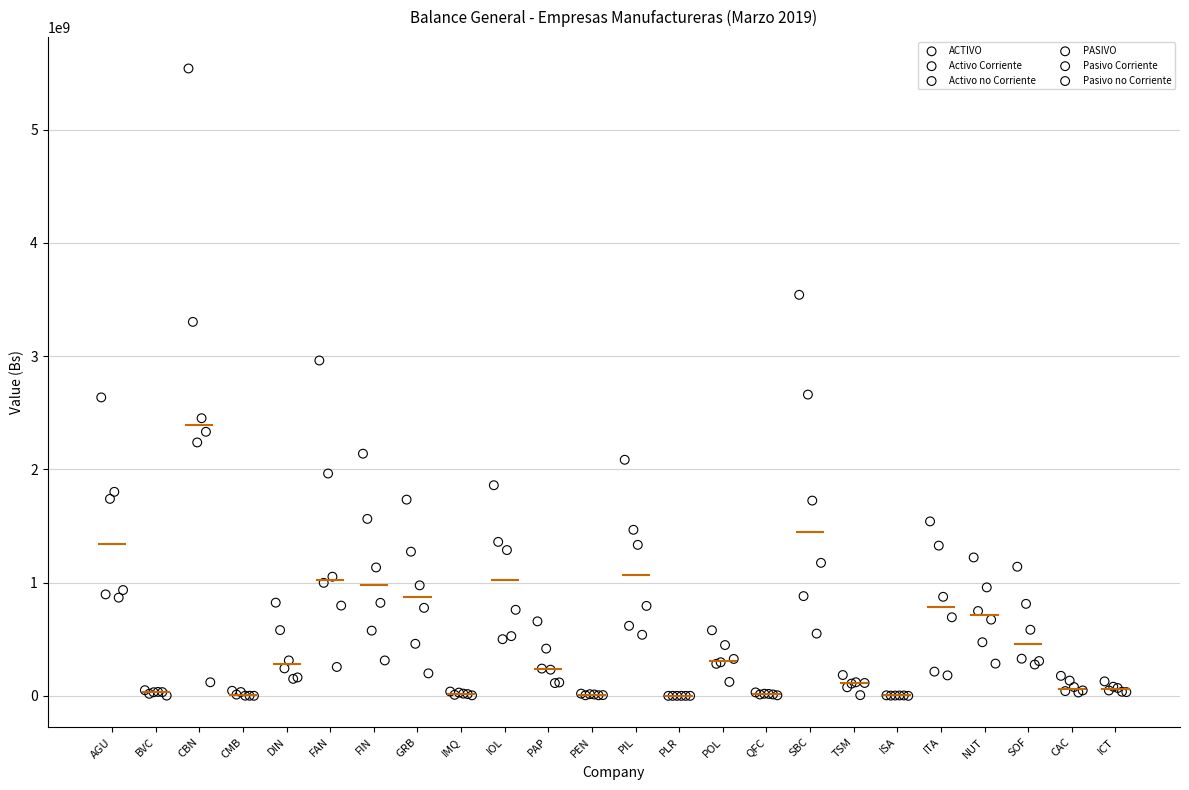

Which series reaches the maximum Y coordinate?

ACTIVO